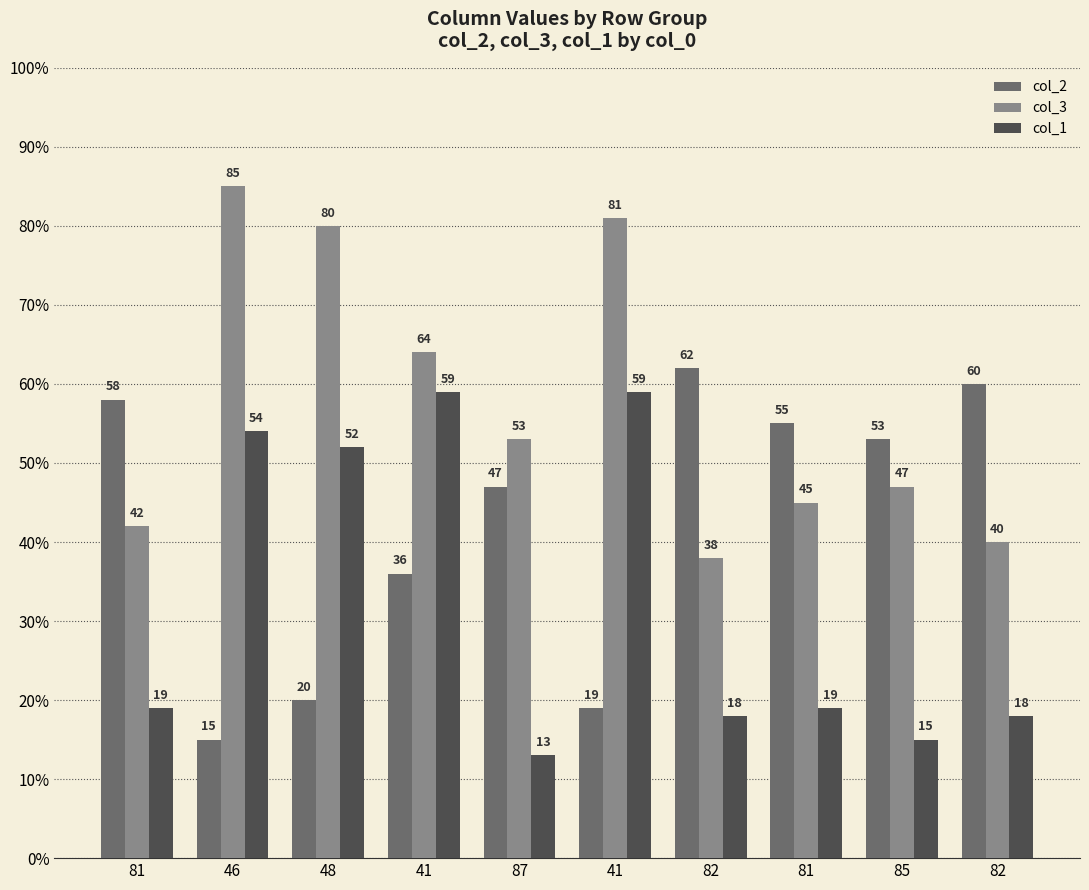

What is the sum of all col_1 values?

326